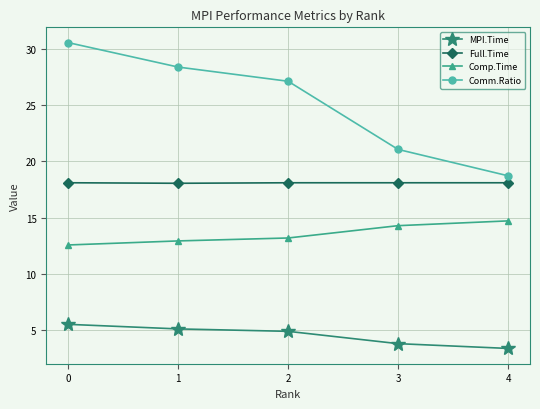

What are all the series names shown in the legend?

MPI.Time, Full.Time, Comp.Time, Comm.Ratio